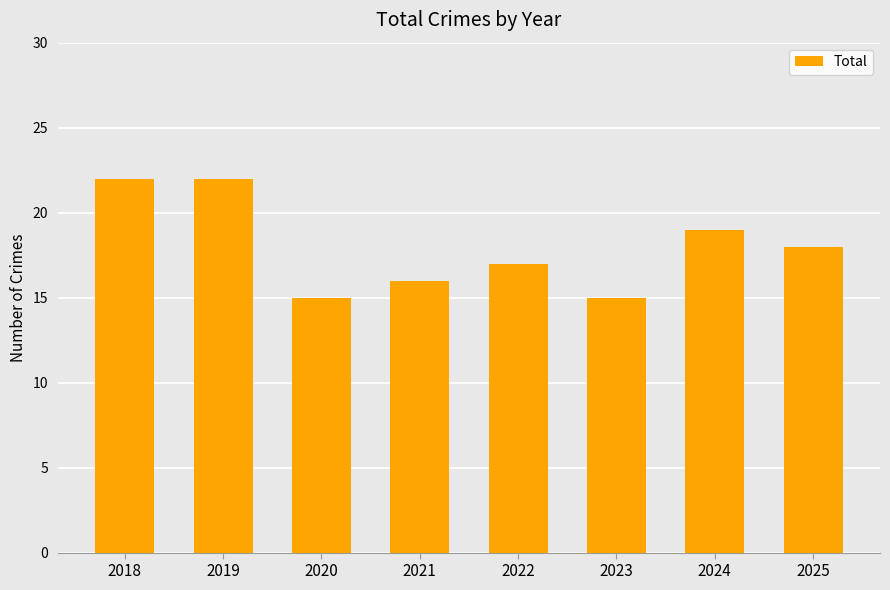

What is the difference between the maximum and minimum values?

7